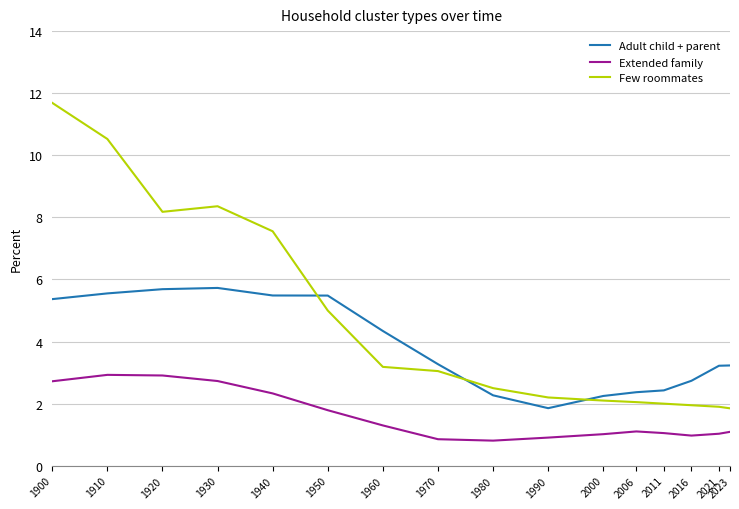

List the series in order of their peak value, lowest first.

Extended family, Adult child + parent, Few roommates